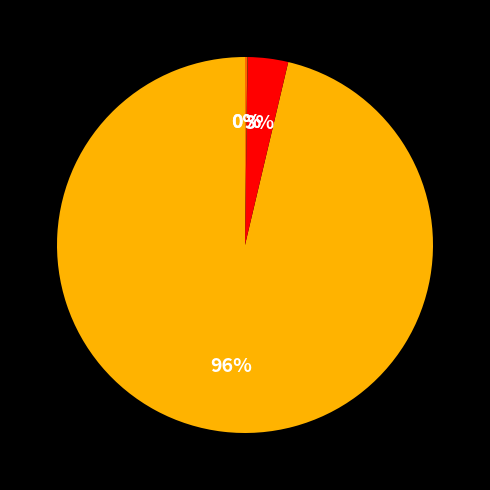

Is there any slice that represents more than half of the pie?

Yes